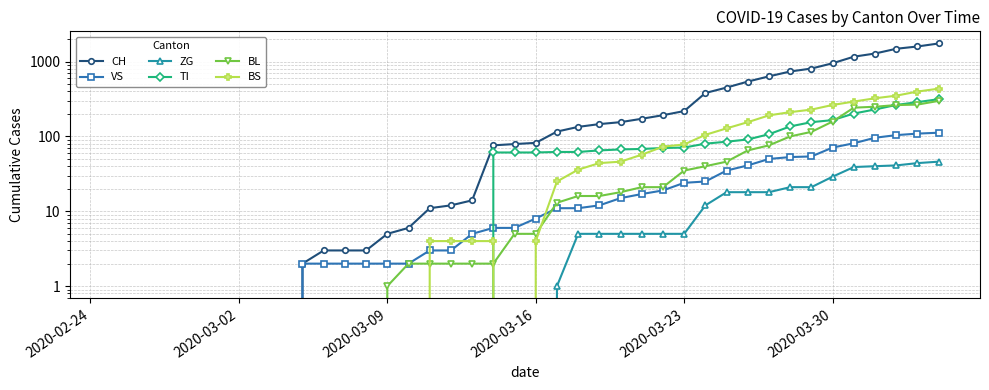

How many data points does each series have?

40